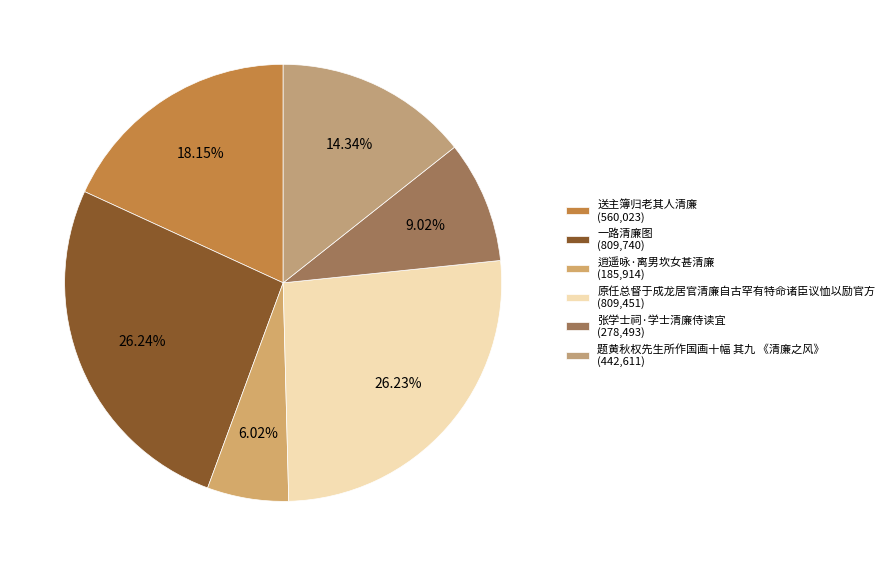

What percentage is NOT represented by 题黄秋权先生所作国画十幅 其九 《清廉之风》?

85.7%